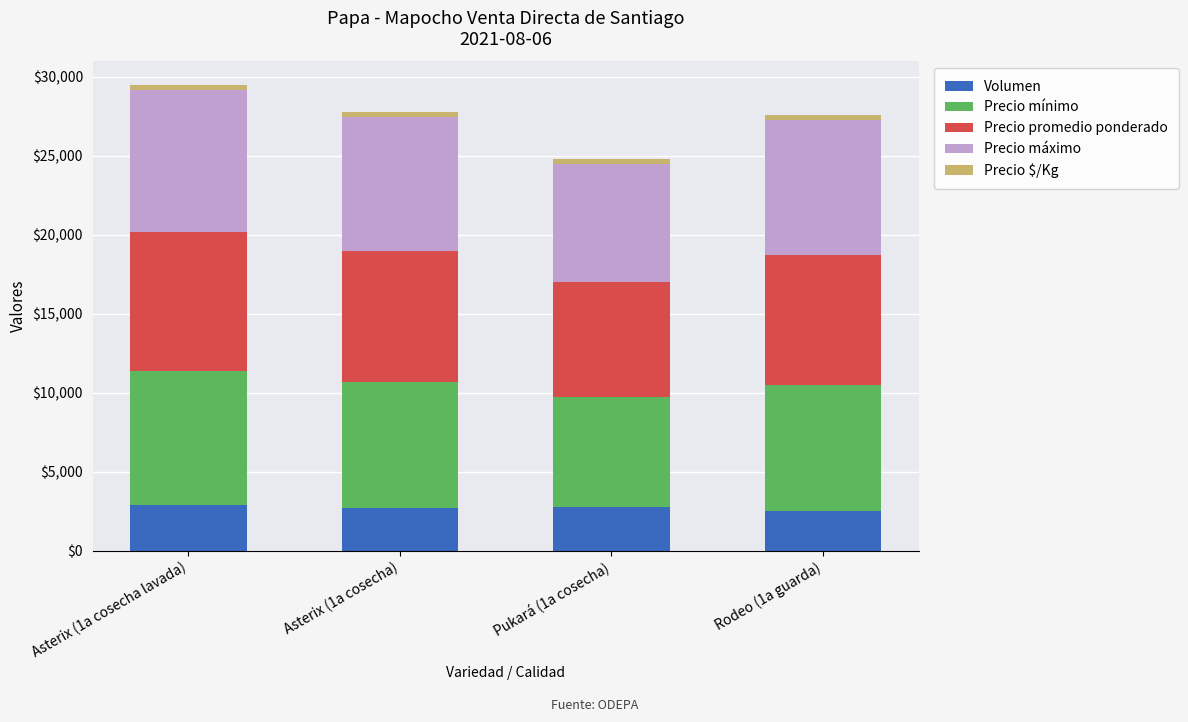

What is the minimum value for Volumen?

2500